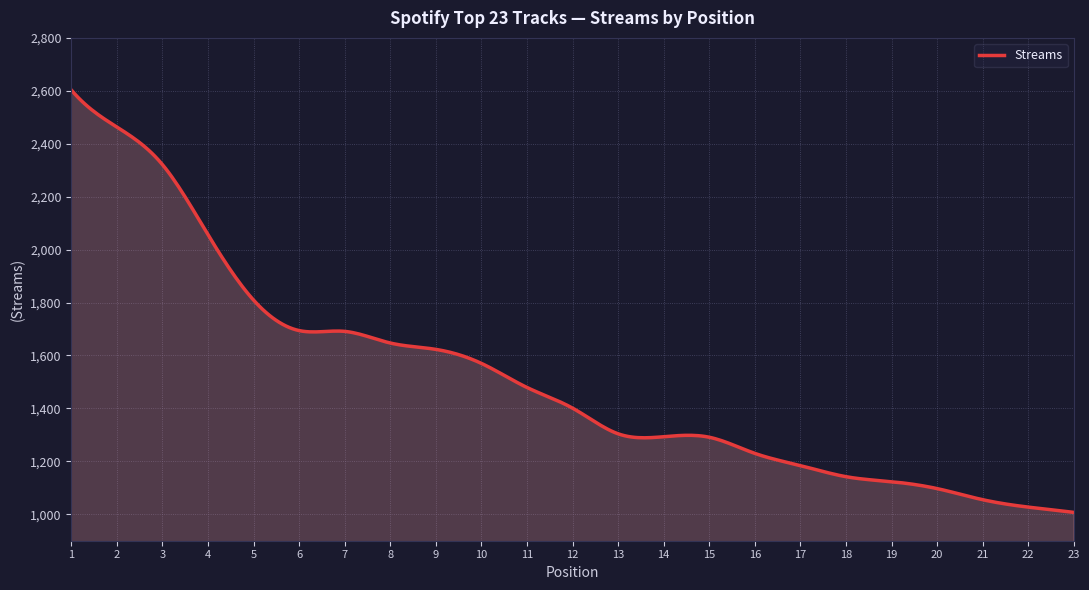

What is the minimum value shown in the chart?

1007.0